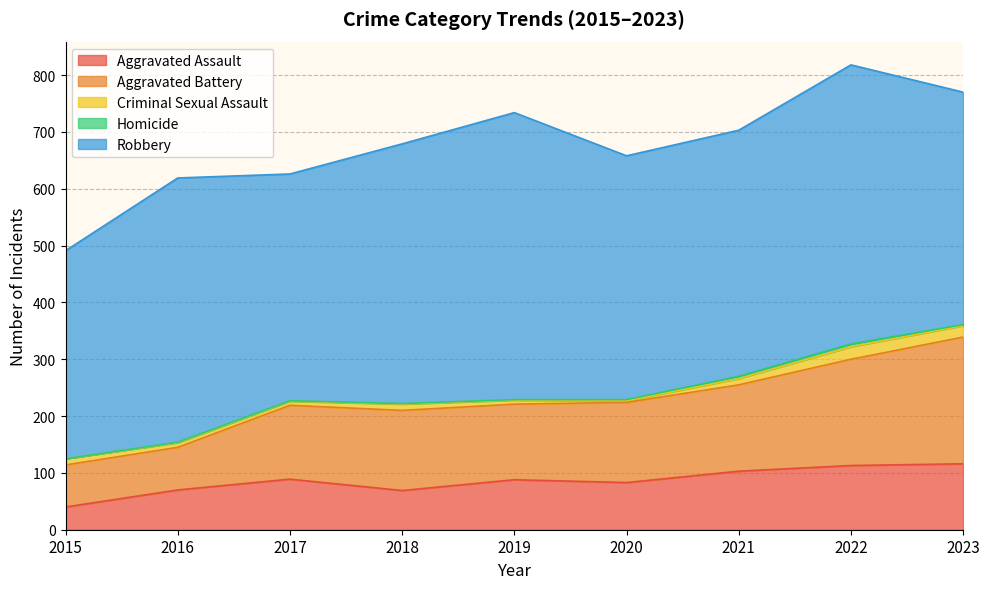

Which series changed the most between 2017 and 2019?

Robbery